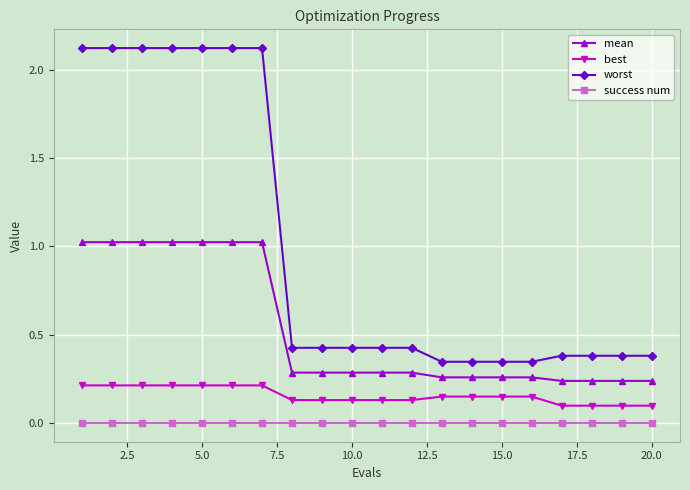

Which series has the widest spread of values?

worst